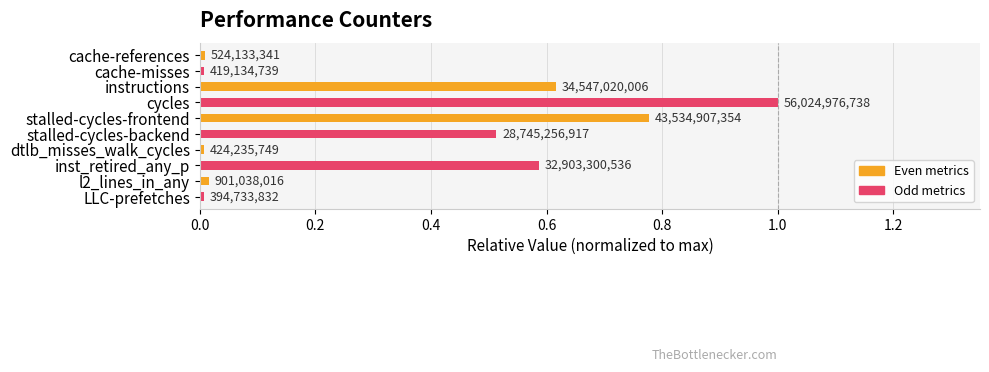

Does the chart contain stacked bars?

No